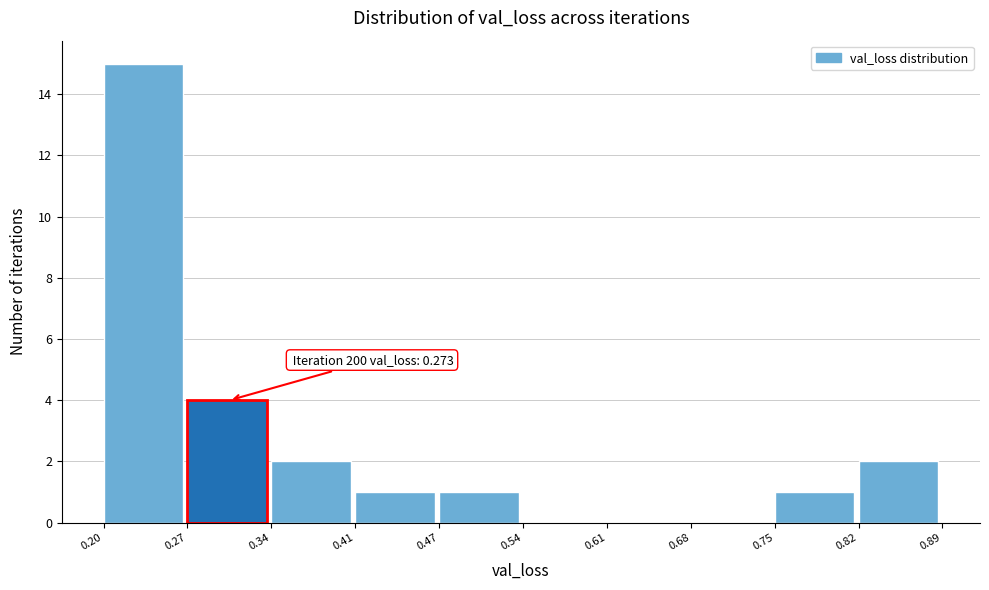

Which range on the x-axis has the tallest bar?

0.20 to 0.27